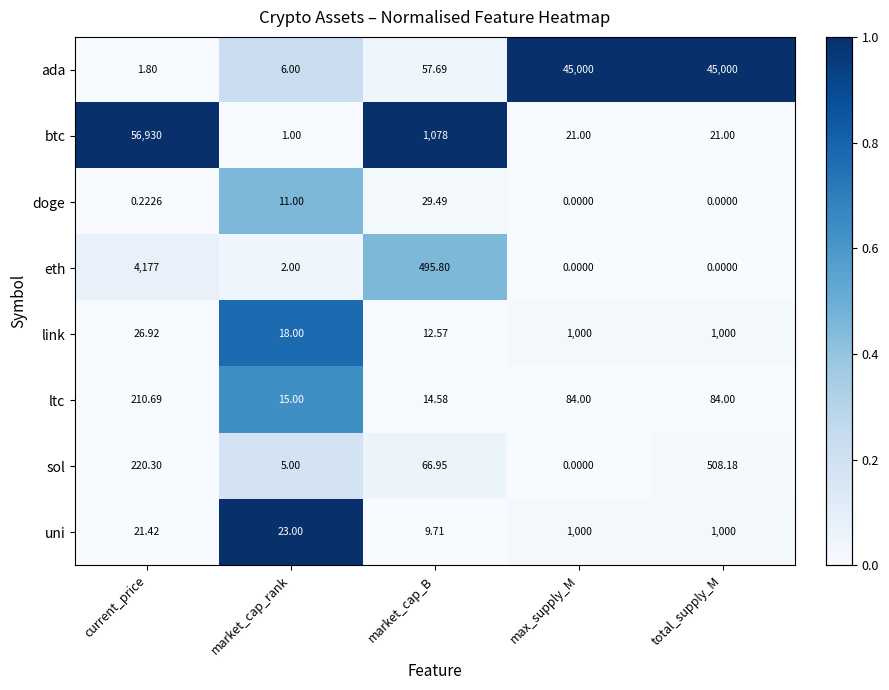

How many values in the link series exceed 26?

3